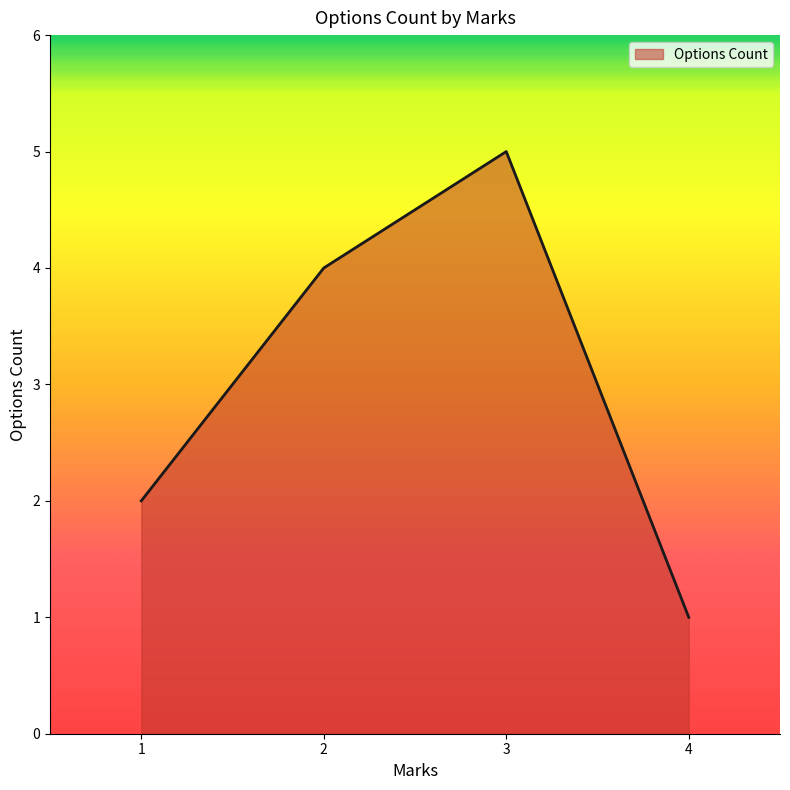

Reading right to left, extract all data points from this chart.

4=1	3=5	2=4	1=2